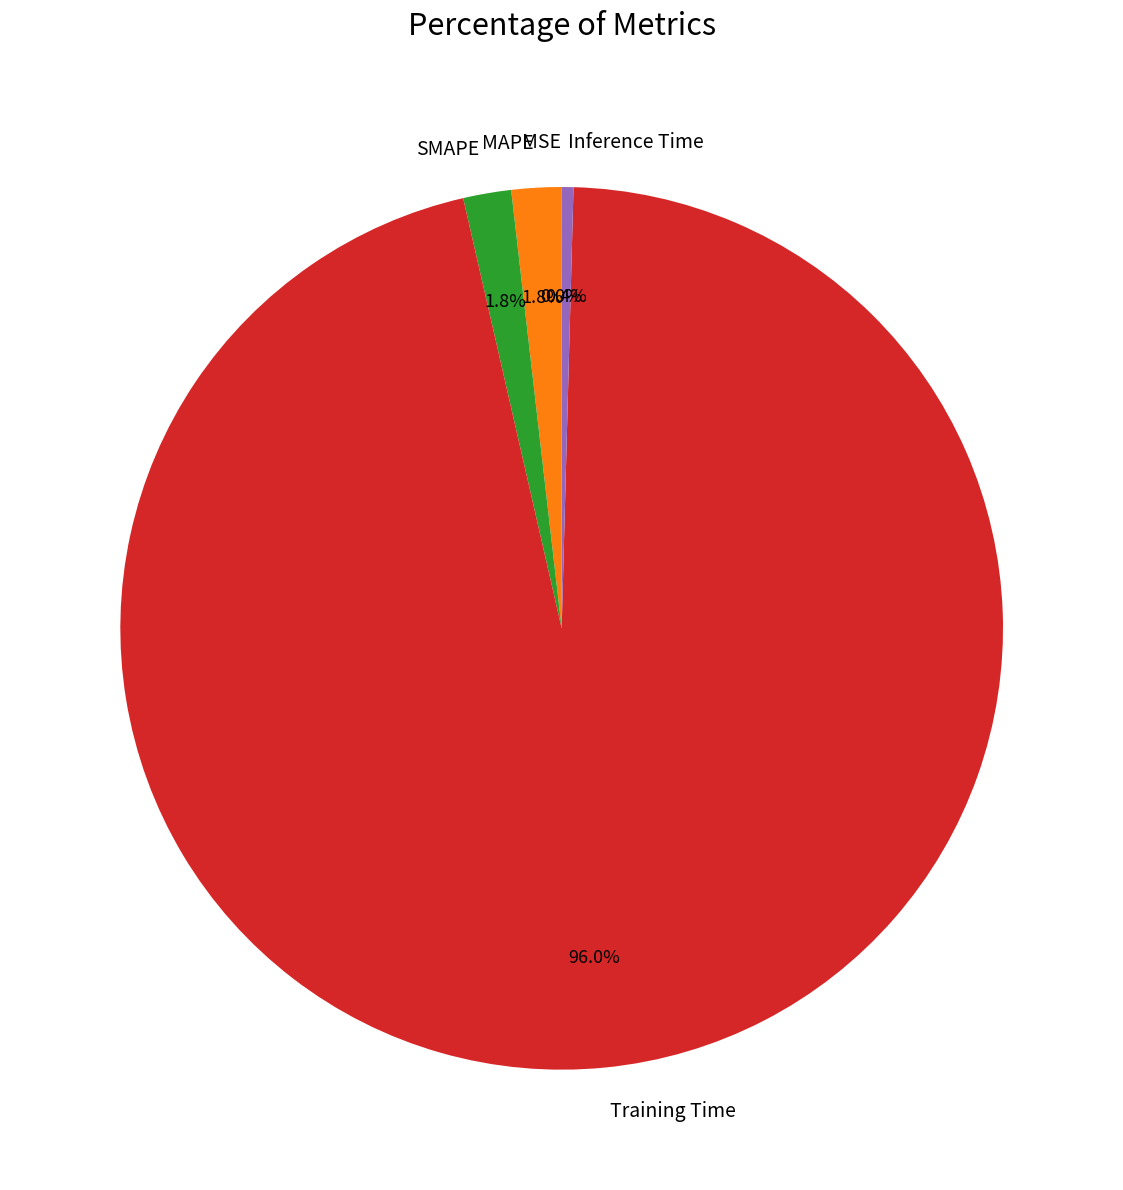

Combined, do MAPE and Inference Time account for over 50%?

No